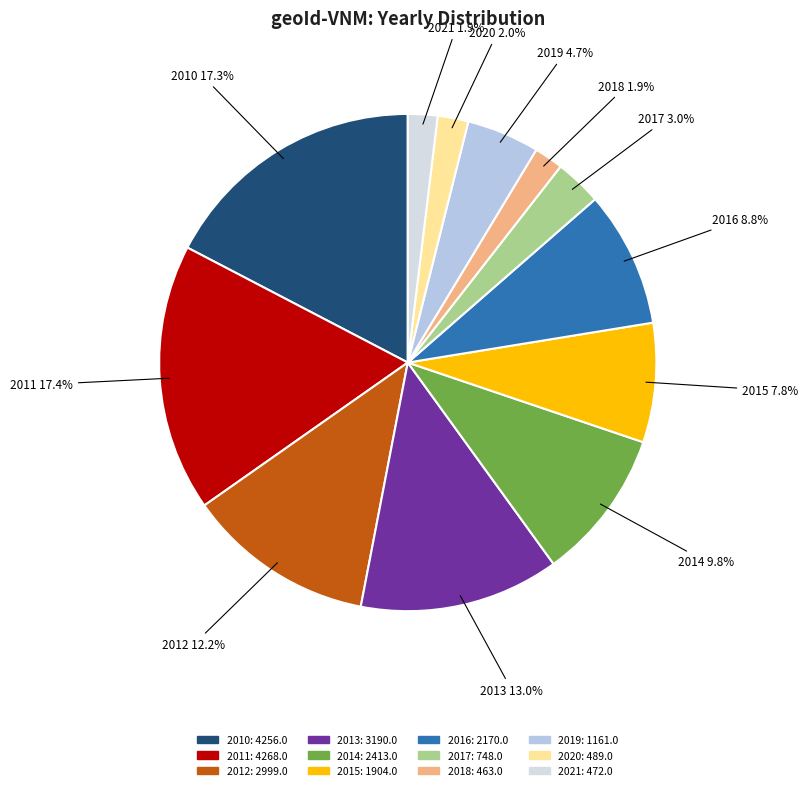

To the nearest percent, what is the average slice percentage?

8%